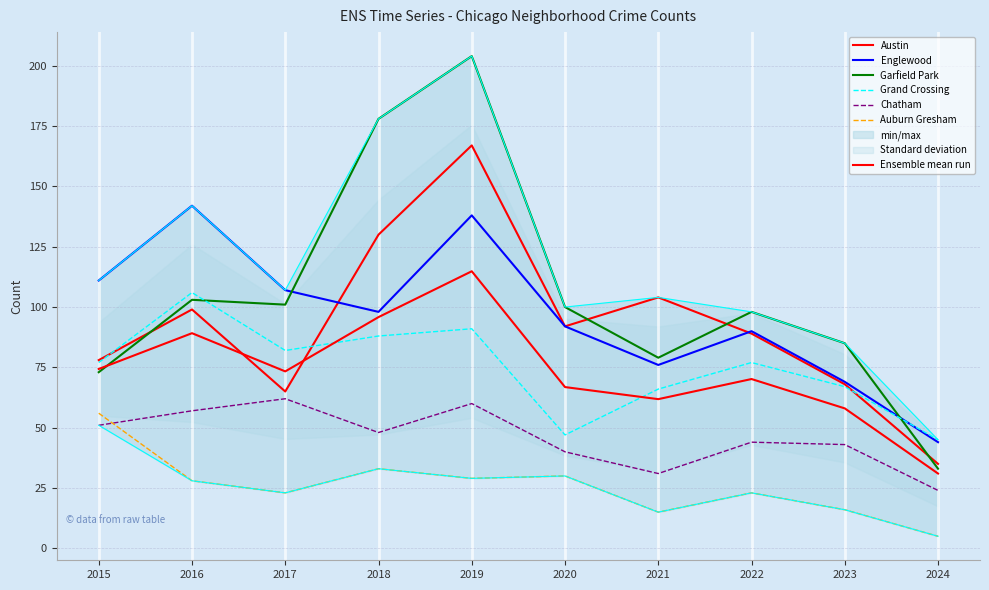

Which series ends up on top after the final intersection of Austin and Grand Crossing?

Grand Crossing